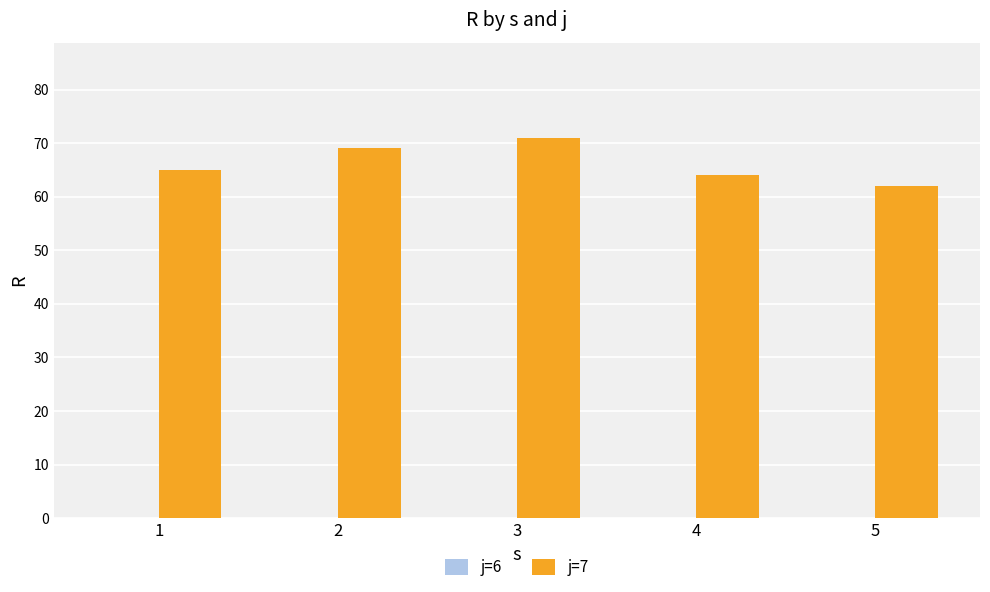

What is the minimum value shown in the chart?

62